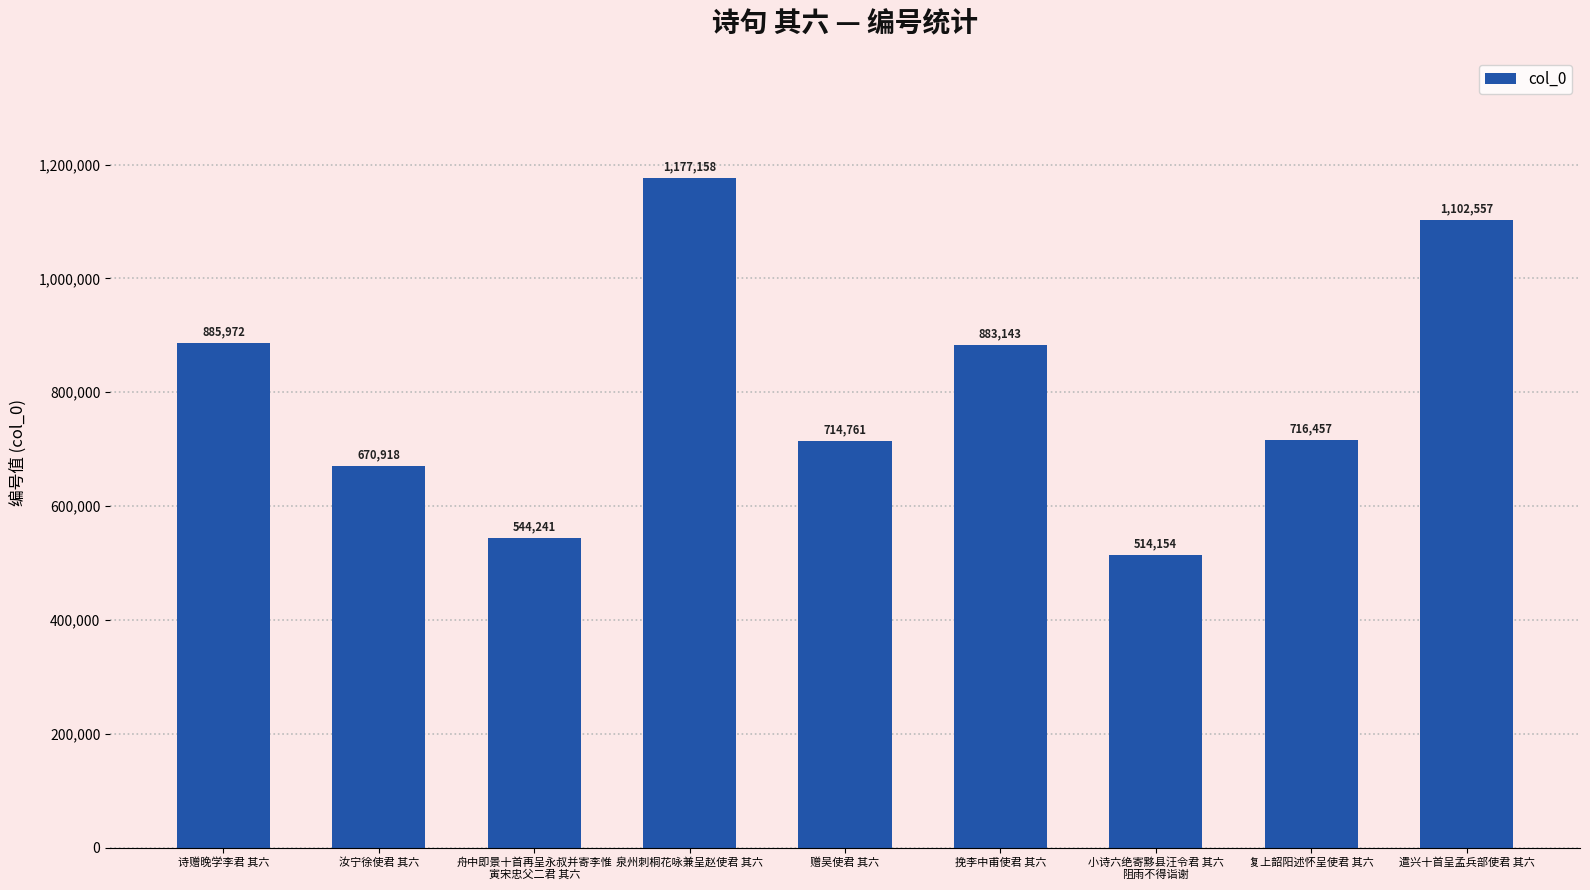

Rank the categories by value from highest to lowest.

泉州刺桐花咏兼呈赵使君 其六, 遣兴十首呈孟兵部使君 其六, 诗赠晚学李君 其六, 挽李中甫使君 其六, 复上韶阳述怀呈使君 其六, 赠吴使君 其六, 汝宁徐使君 其六, 舟中即景十首再呈永叔并寄李惟
寅宋忠父二君 其六, 小诗六绝寄黟县汪令君 其六
阻雨不得诣谢